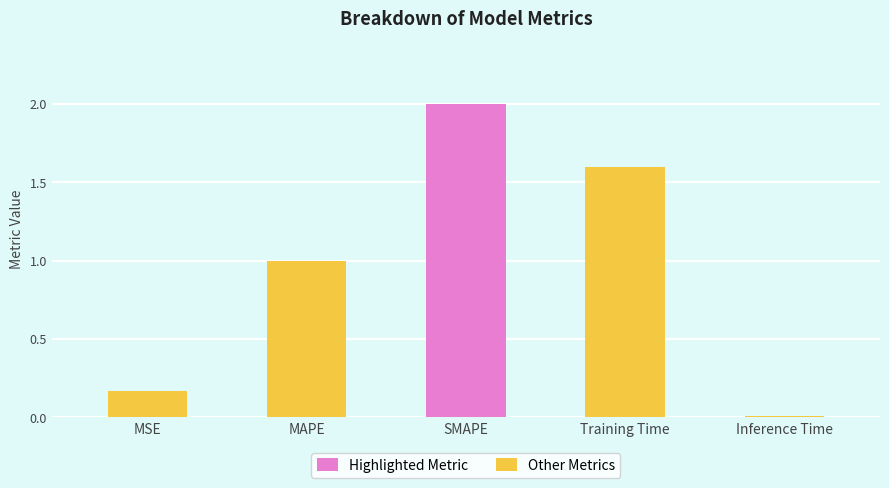

How many bars are there in total?

5